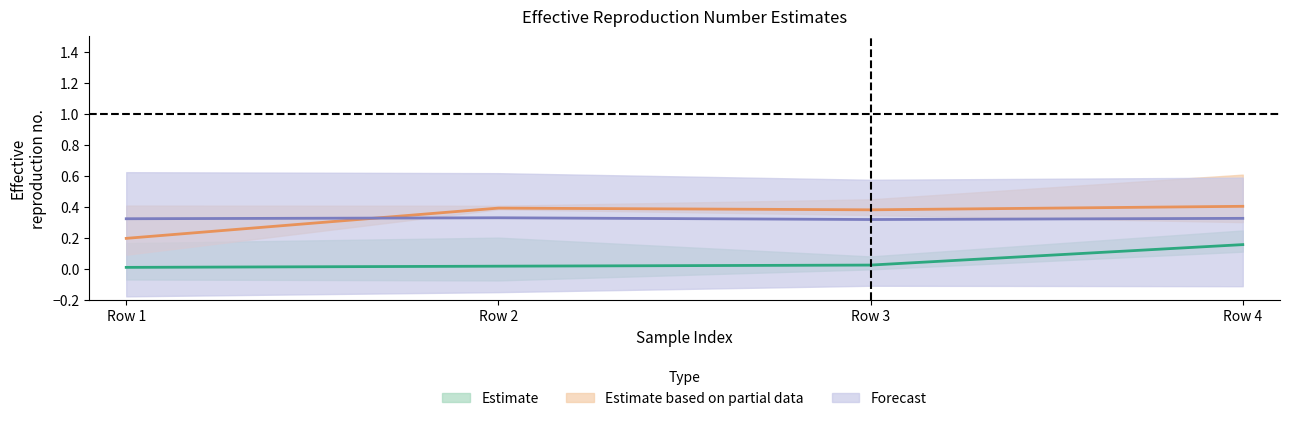

Does the chart have visible grid lines?

No